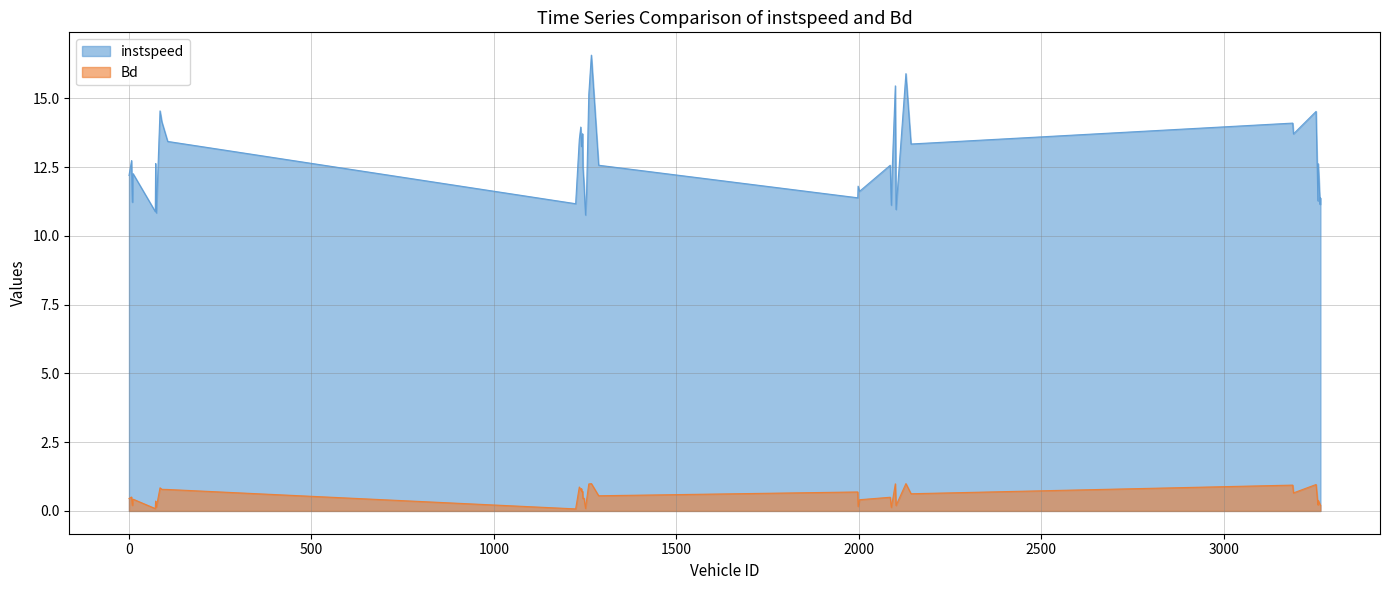

What value does the Bd series have at 1260.0?

1.0